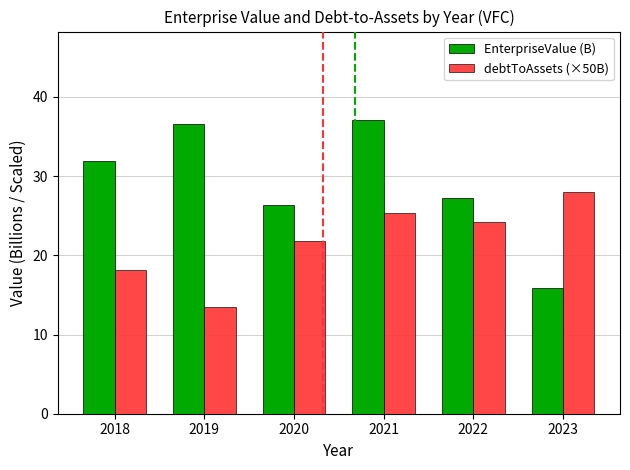

What is the value of the debtToAssets (×50B) bar at the 1st from the left?

18.2